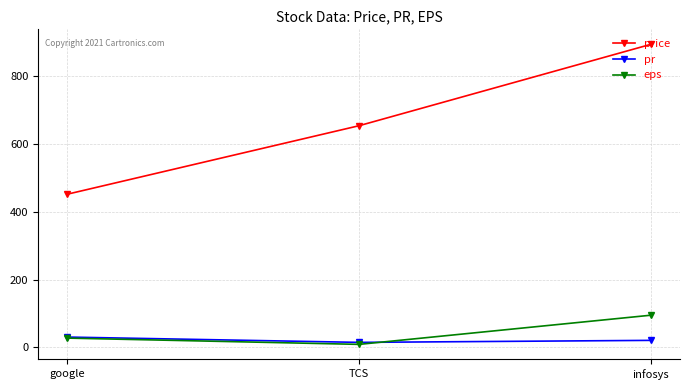

True or false: price has a value of 294.1 at google.

False